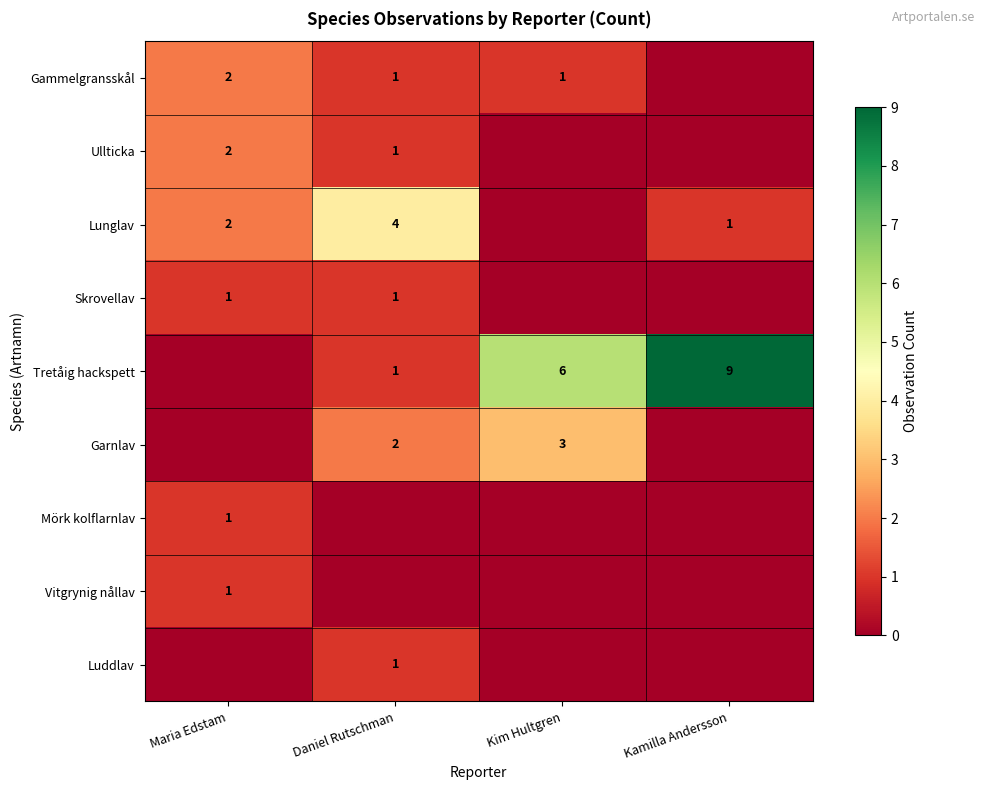

Is it true that Tretåig hackspett equals 9 at Kamilla Andersson?

True